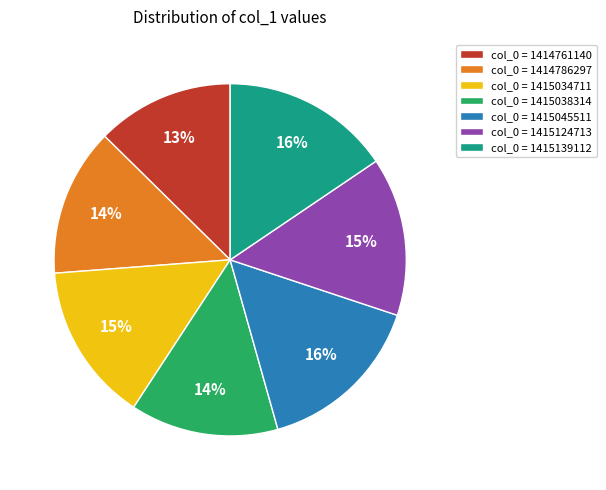

To the nearest percent, what is the average slice percentage?

14%